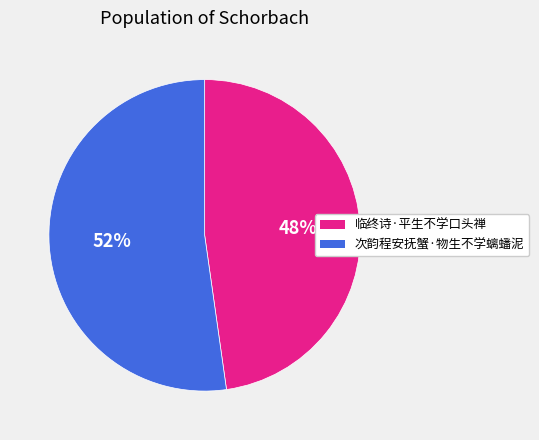

What is the ratio of the value at 次韵程安抚蟹·物生不学螭蟠泥 to the value at 临终诗·平生不学口头禅?

1.1